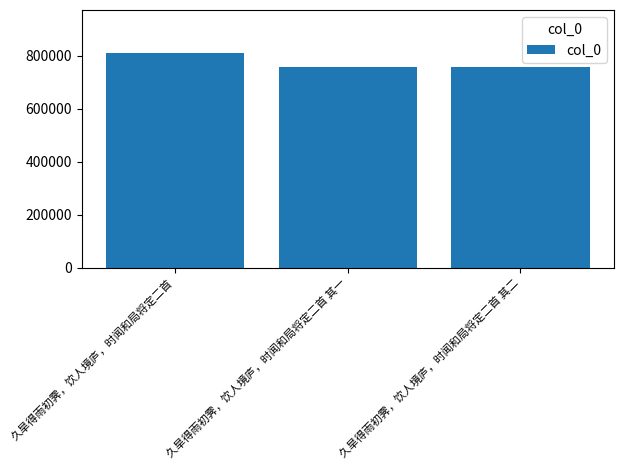

How many bars are there in total?

3